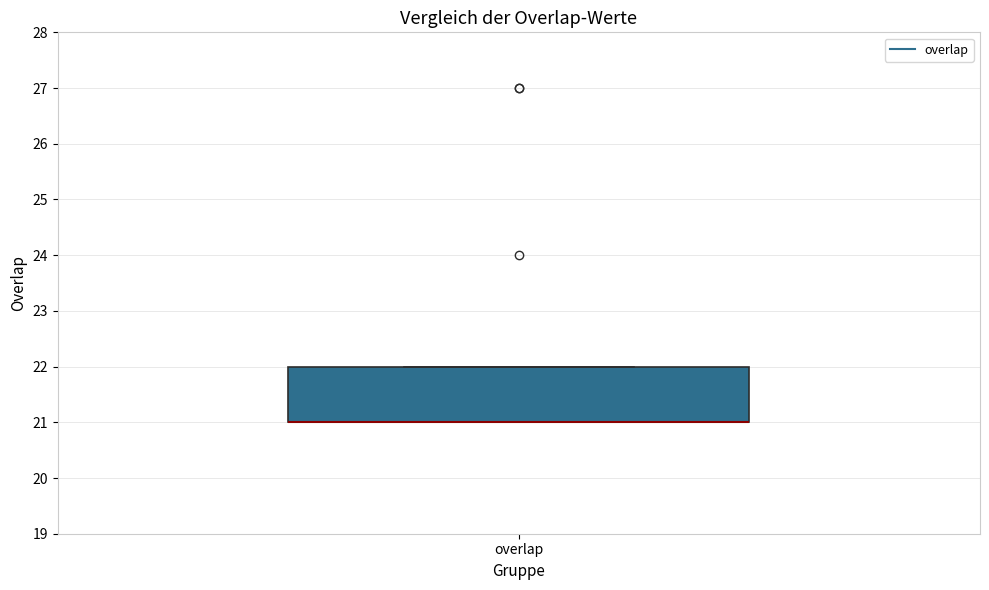

Read this box plot against the y-axis: the position of the median line, the range covered by the box, and the ends of both whiskers. The values are not printed on the chart, so give them approximately, as read against the axis.

median 21 (drawn on the box's lower edge), box 21 to 22, whiskers 21 to 22